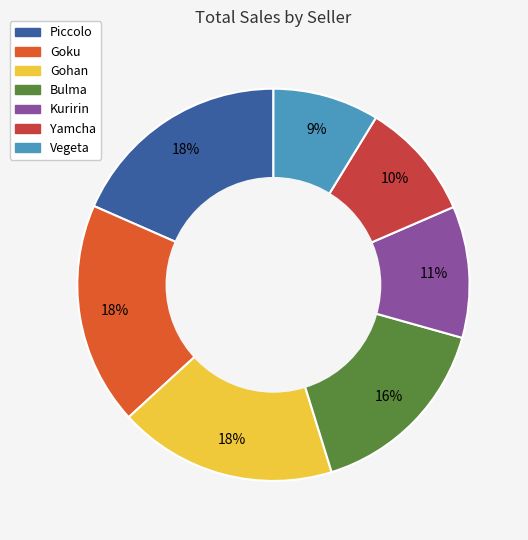

What is the smallest slice in the pie chart?

Vegeta